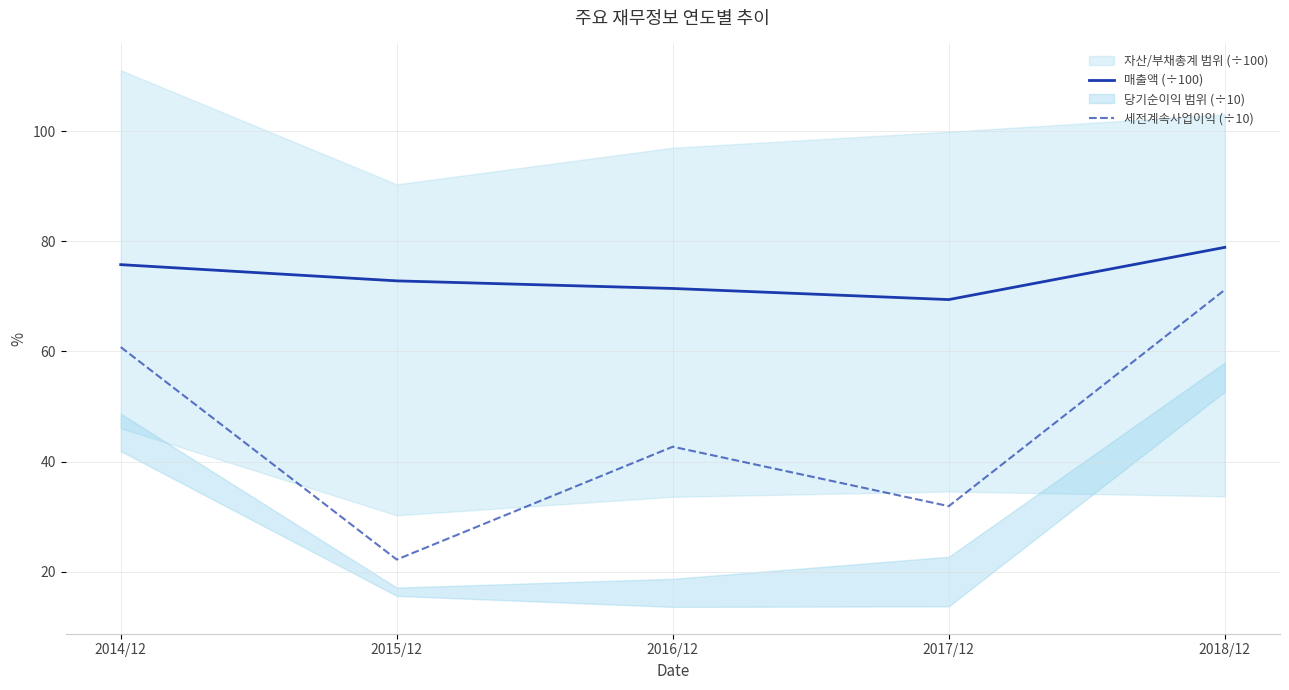

Which label corresponds to the smallest value in the chart?

2015/12